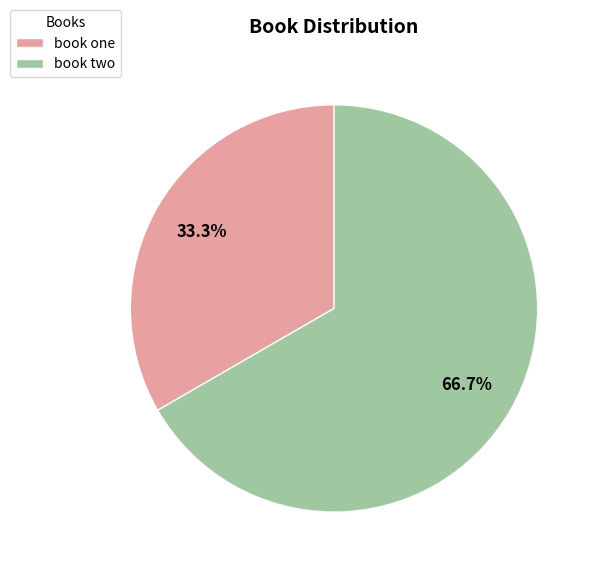

Approximately how many times larger is the value at book one compared to book two?

0.5